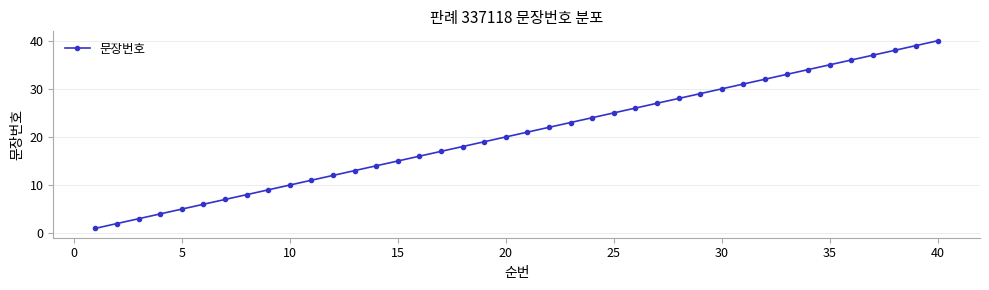

Is this an area chart (filled region under the line)?

No